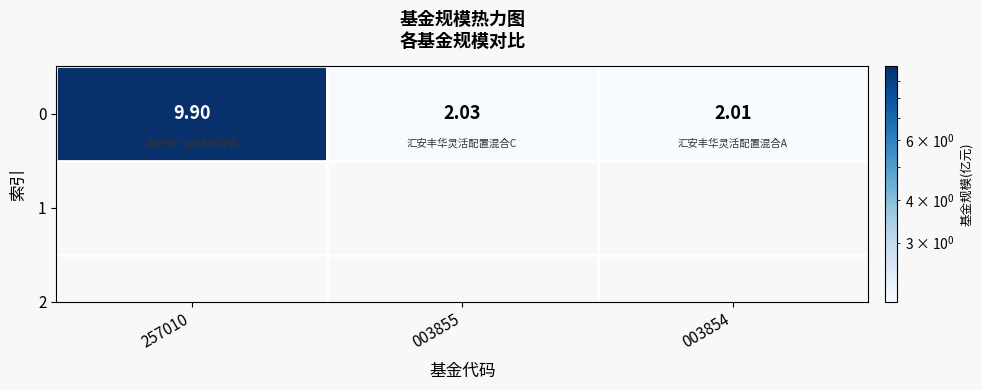

At which label is the value closest to 5?

003855